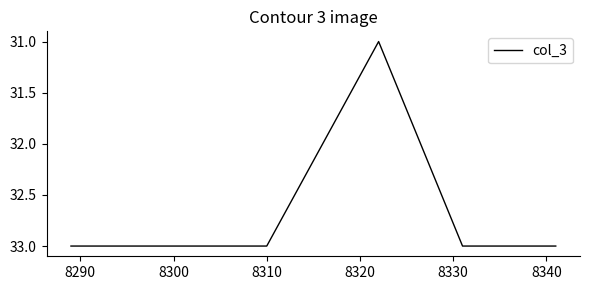

Count the values in the range 33 to 34.

8